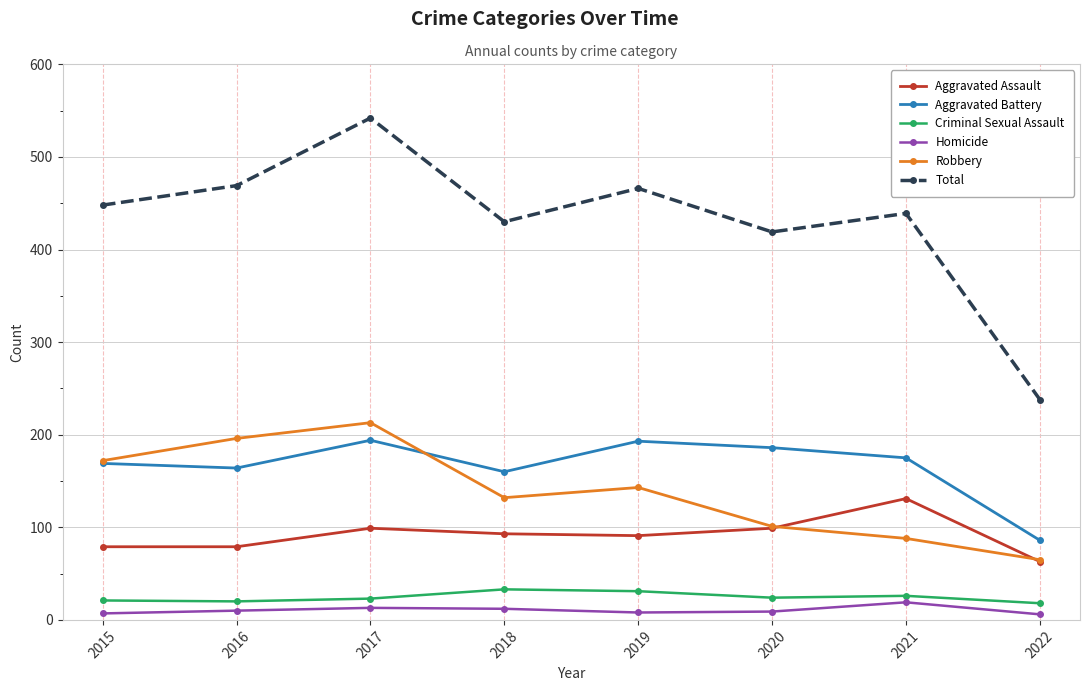

At how many categories does at least one series exceed 271?

7